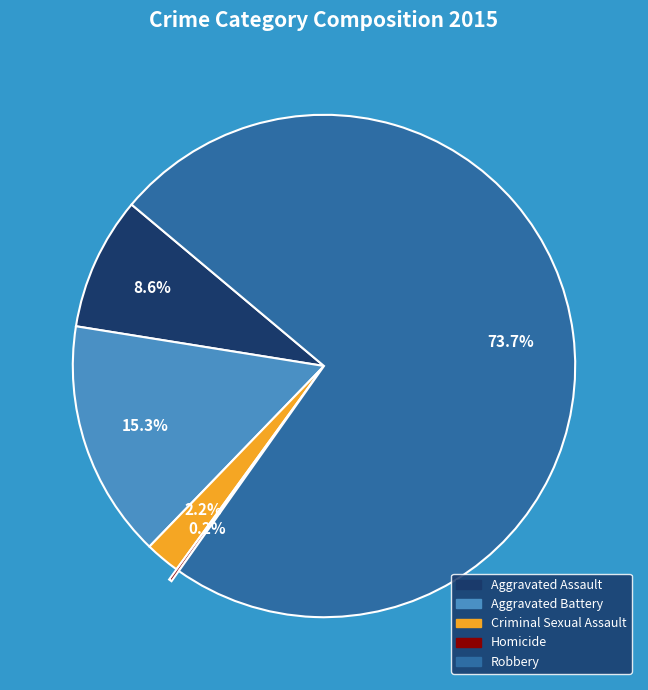

Between Aggravated Assault and Robbery, which is larger?

Robbery